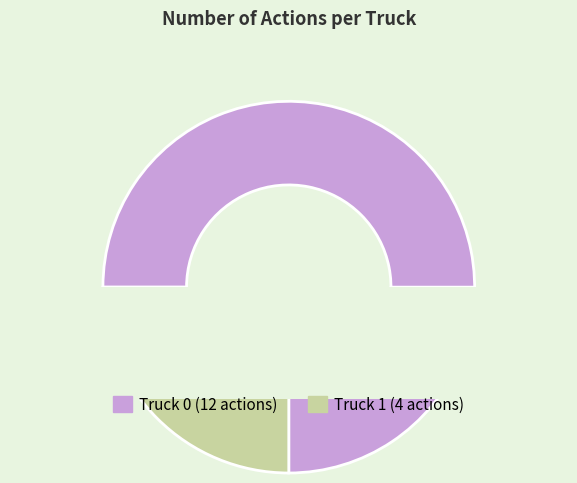

To the nearest percent, what portion does Truck 1 represent?

25%